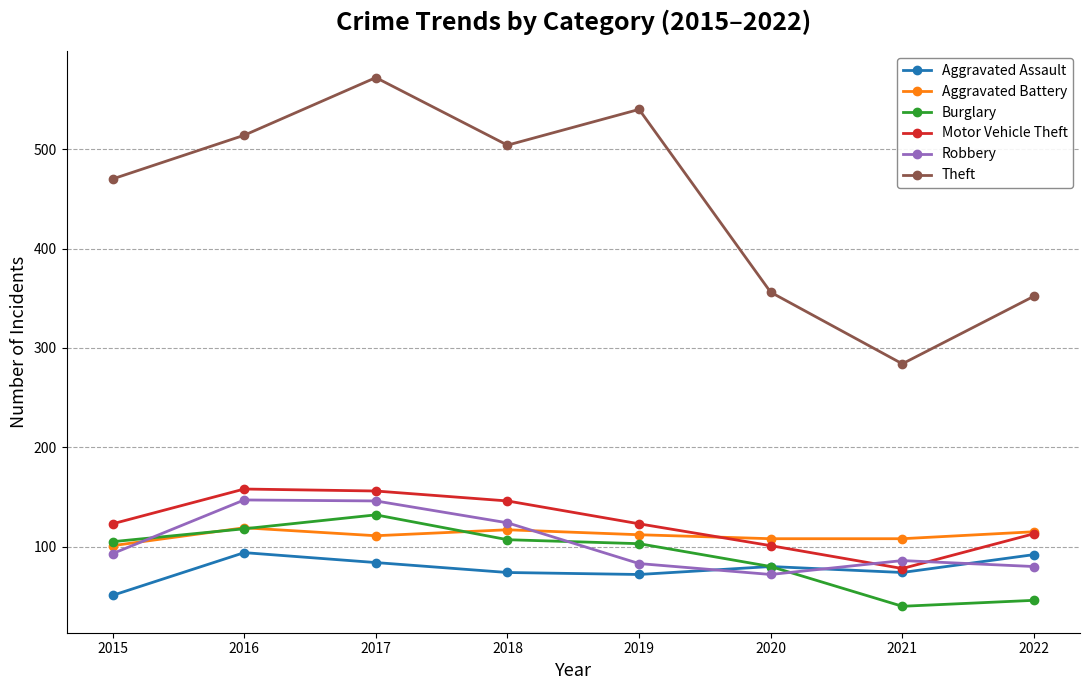

Read the Robbery value at 2018, to the nearest 5.

125